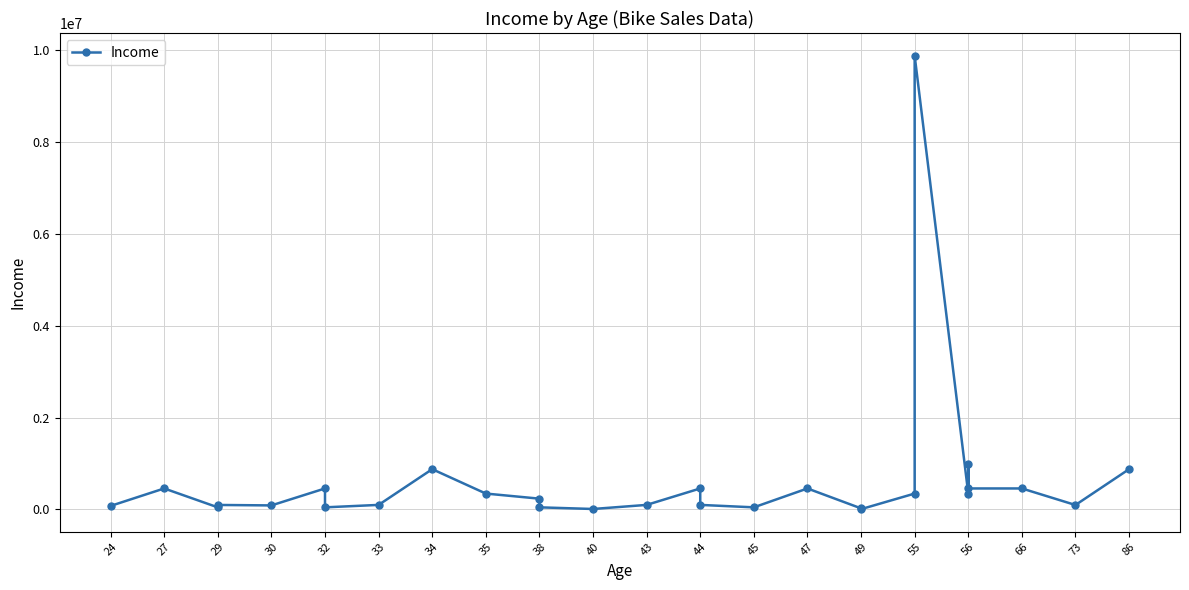

Count the number of categories in the chart.

28